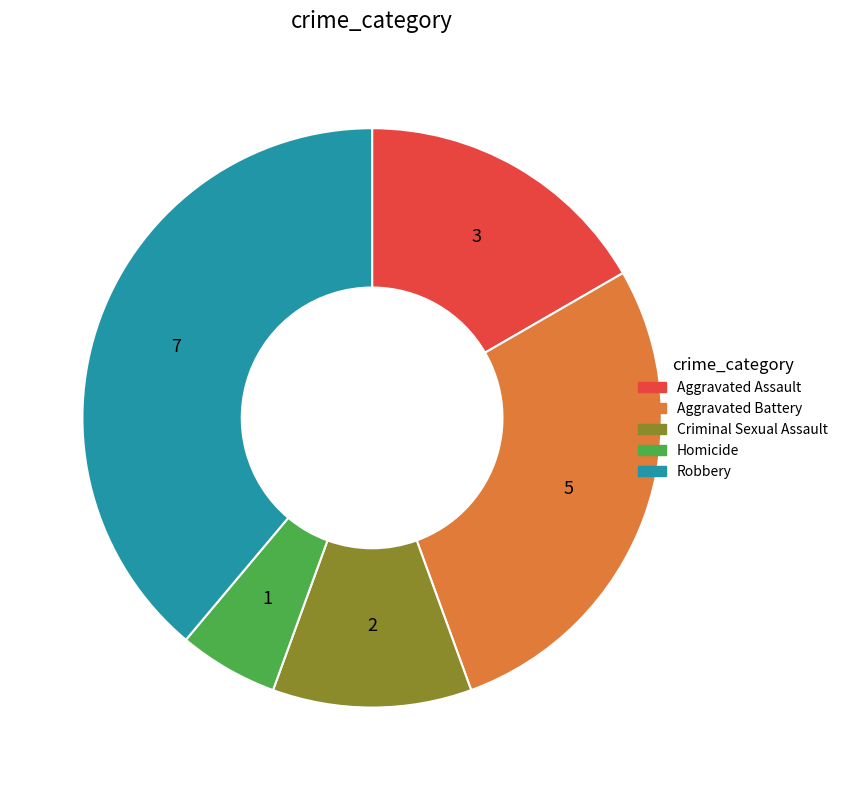

Does Homicide account for over 50% of the chart?

No